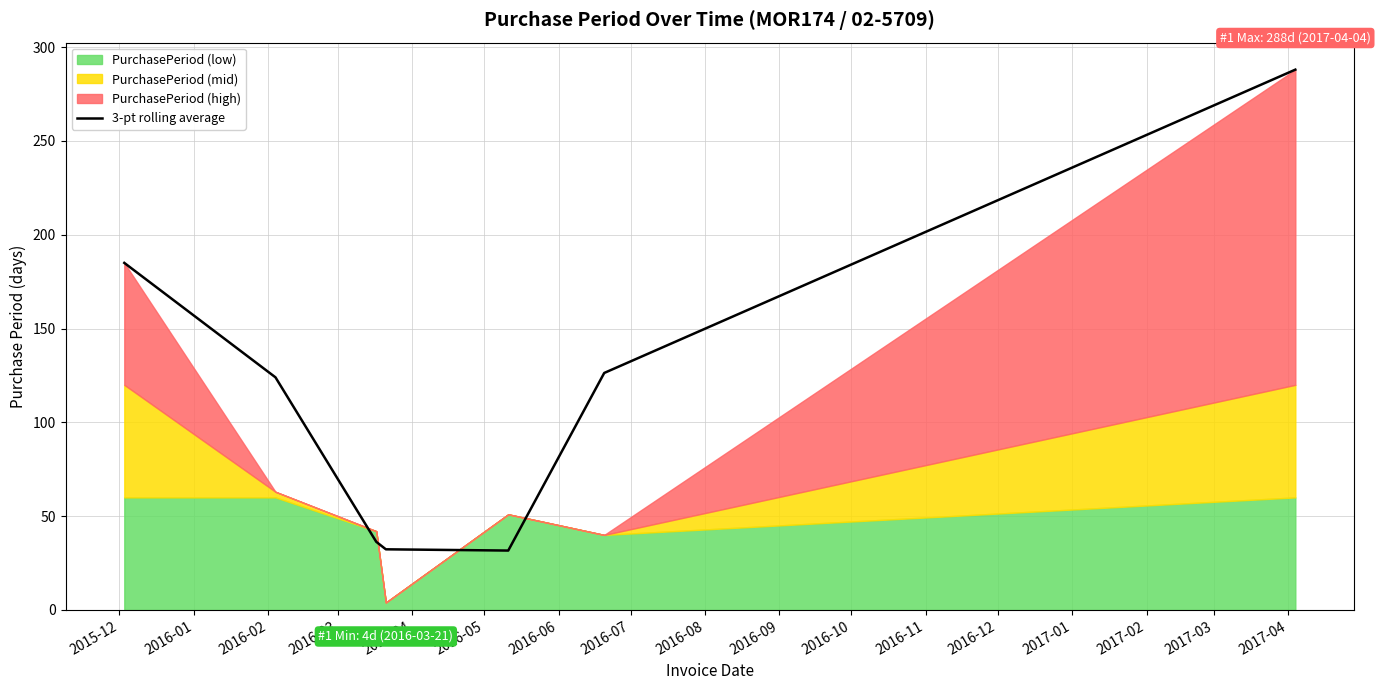

At which label is the value closest to 159?

2015-12